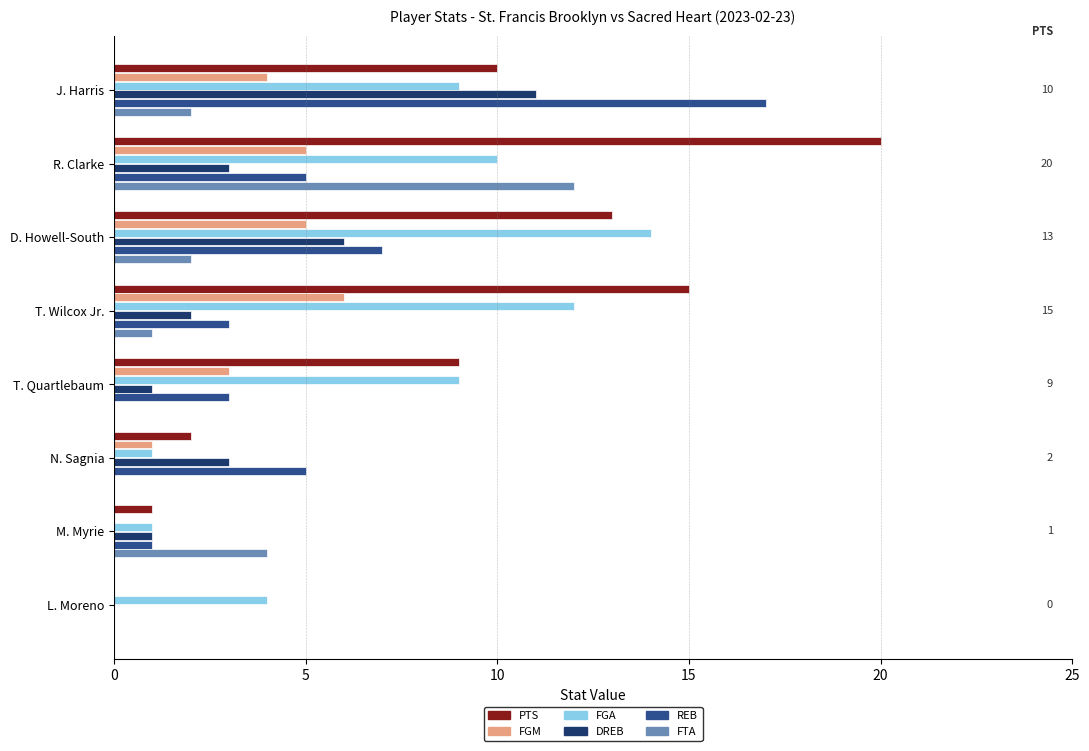

What is the maximum value for FTA?

12